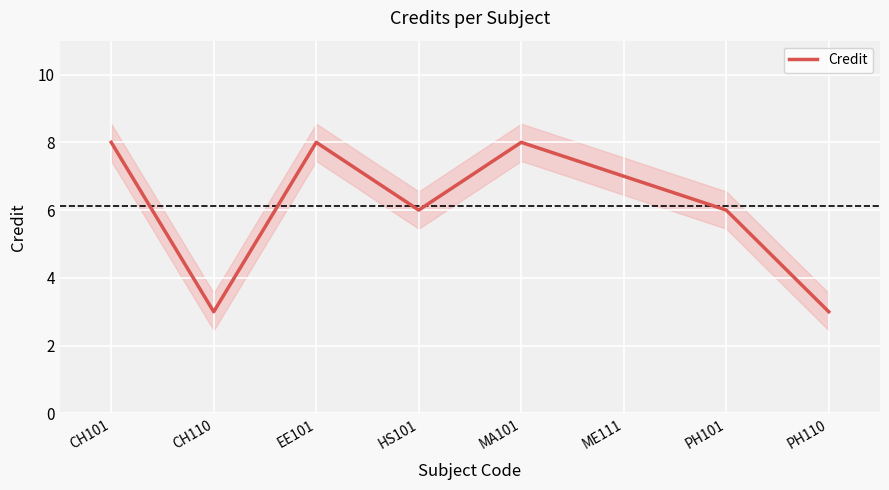

Reading left to right, what are all the values shown in this chart?

CH101=8	CH110=3	EE101=8	HS101=6	MA101=8	ME111=7	PH101=6	PH110=3